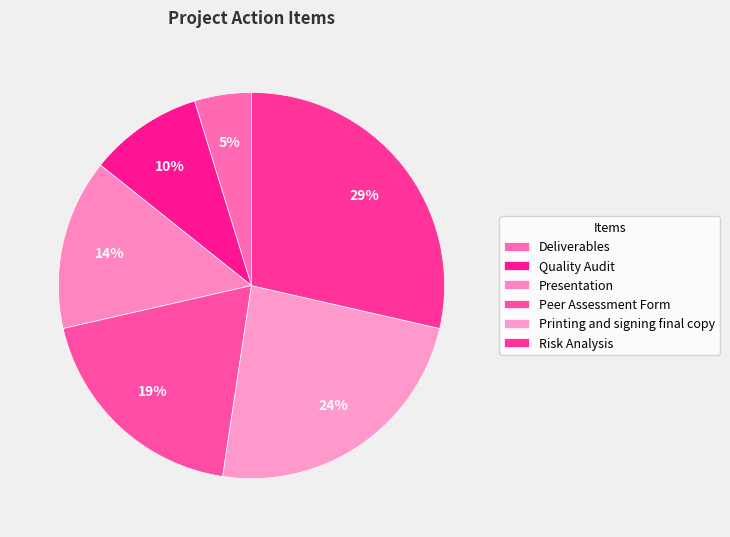

To the nearest percent, what portion does Peer Assessment Form represent?

19%